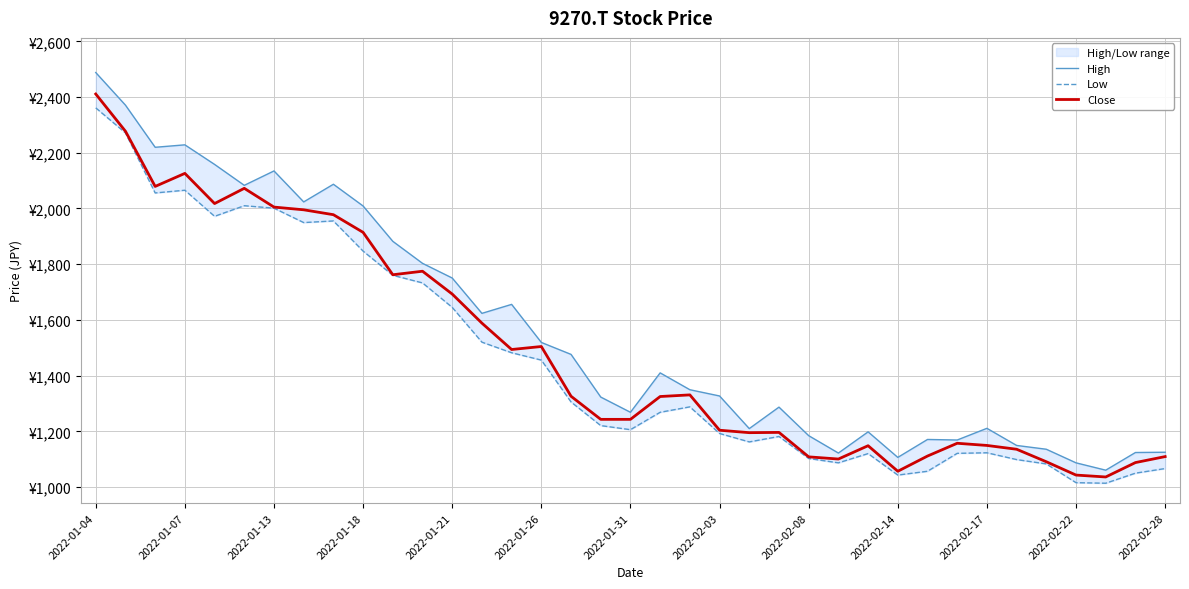

Which category has the highest value in the Low series?

2022-01-04